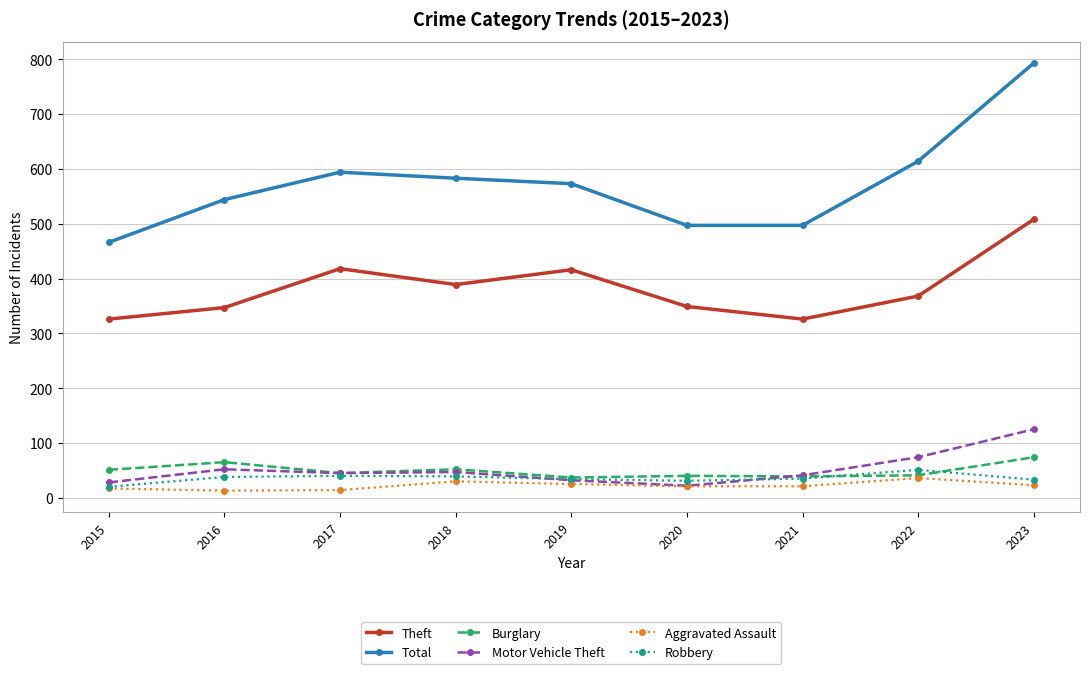

The value of Theft at 2017 is 418. True or false?

True